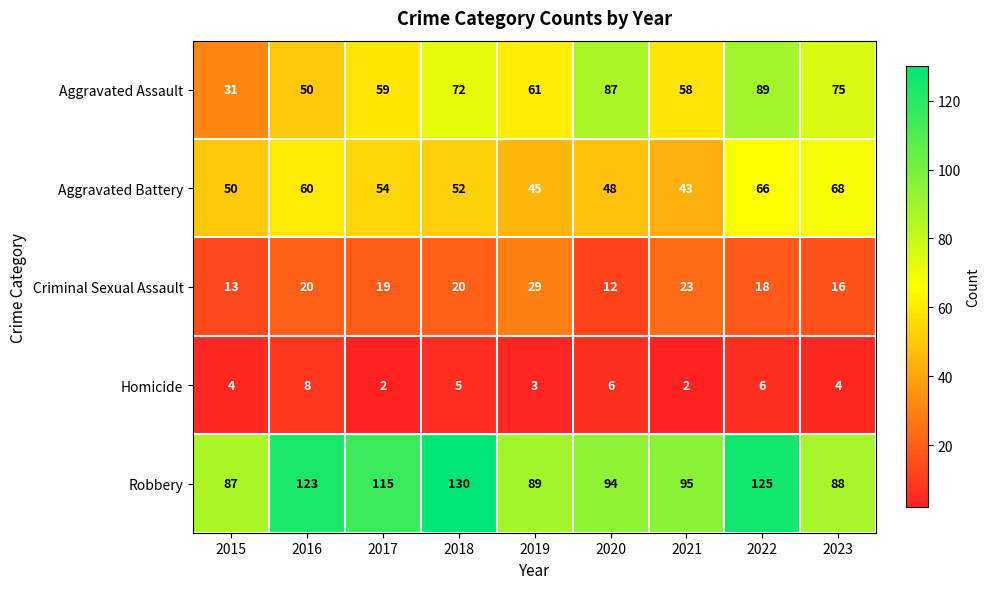

What is the minimum value shown in the chart?

2